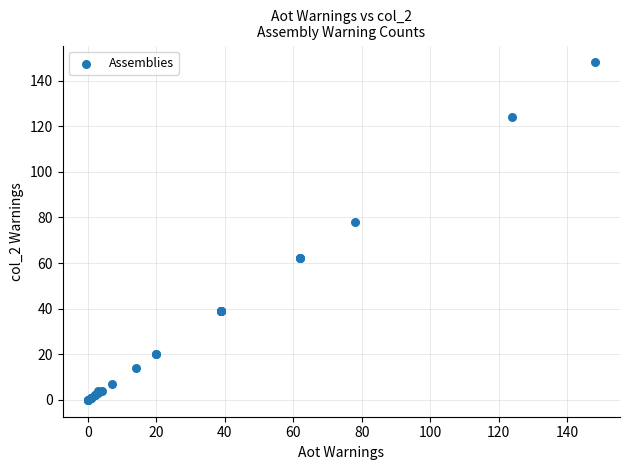

What Y value in the scatter plot is closest to 74?

78